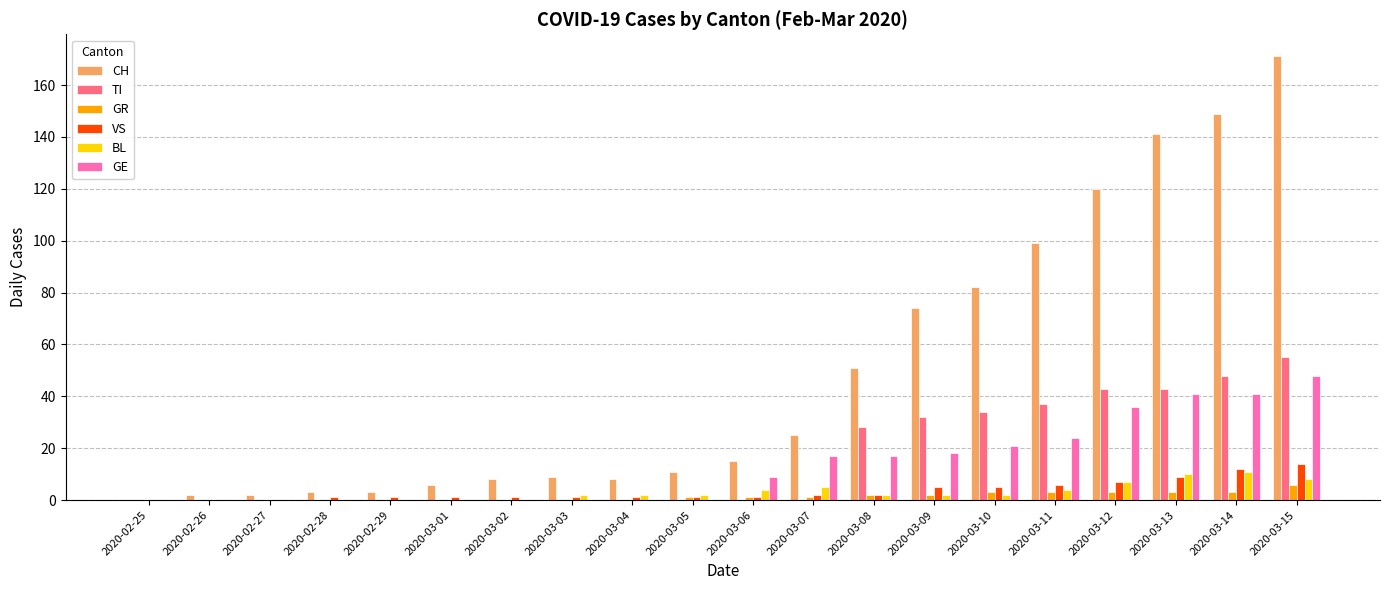

How many data points does each series have?

20